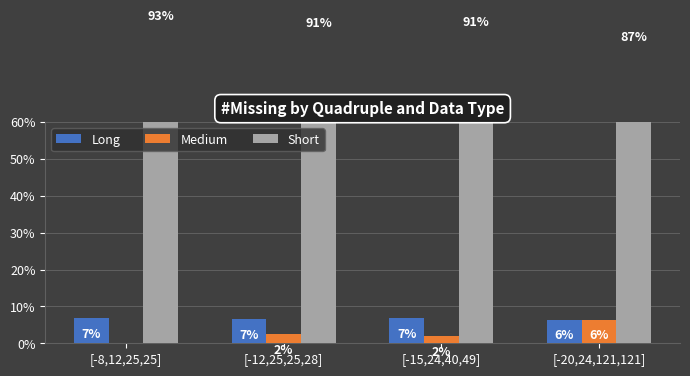

What is the difference between the second highest and second lowest values in the Medium series?

0.6